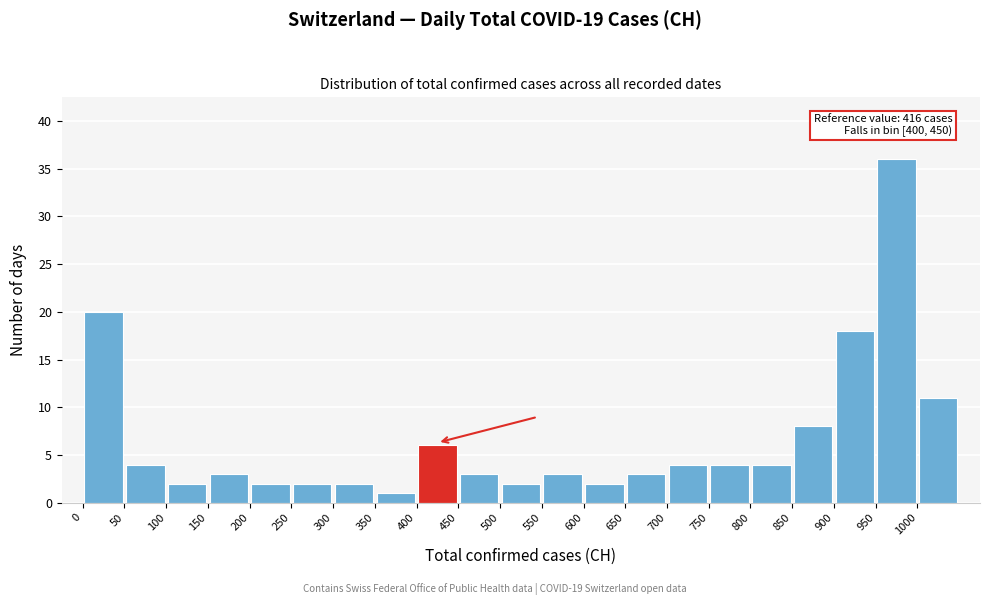

Over which range of the x-axis is the bar tallest?

950 to 1000